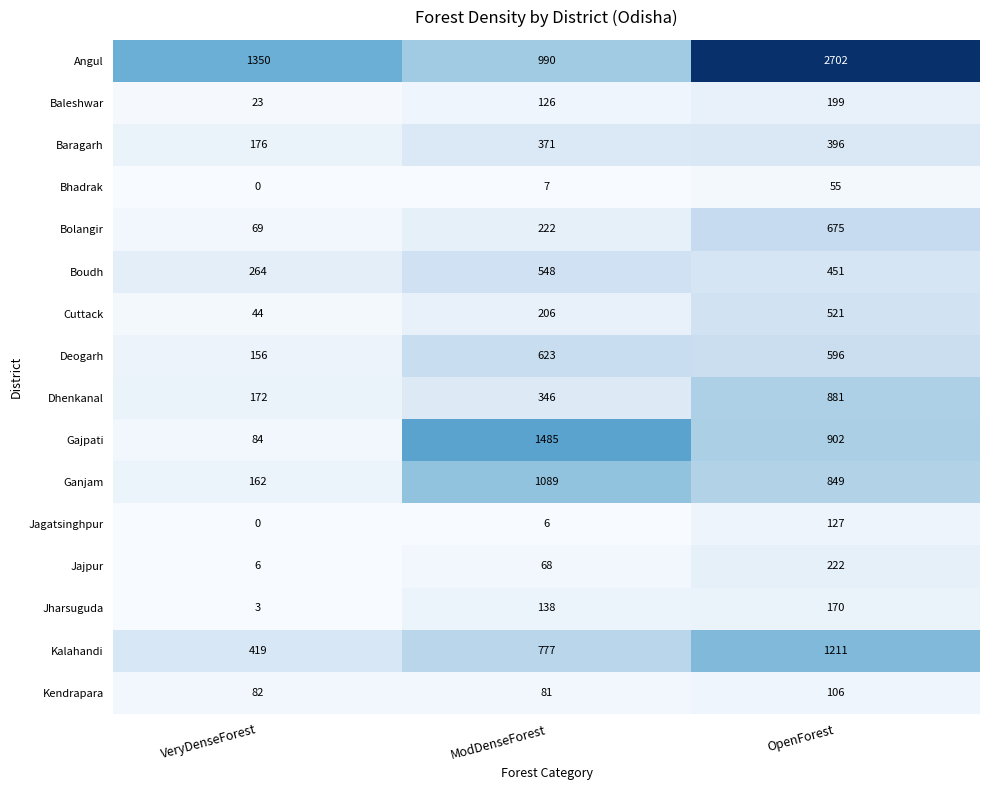

At which category is the sum across all series the highest?

OpenForest